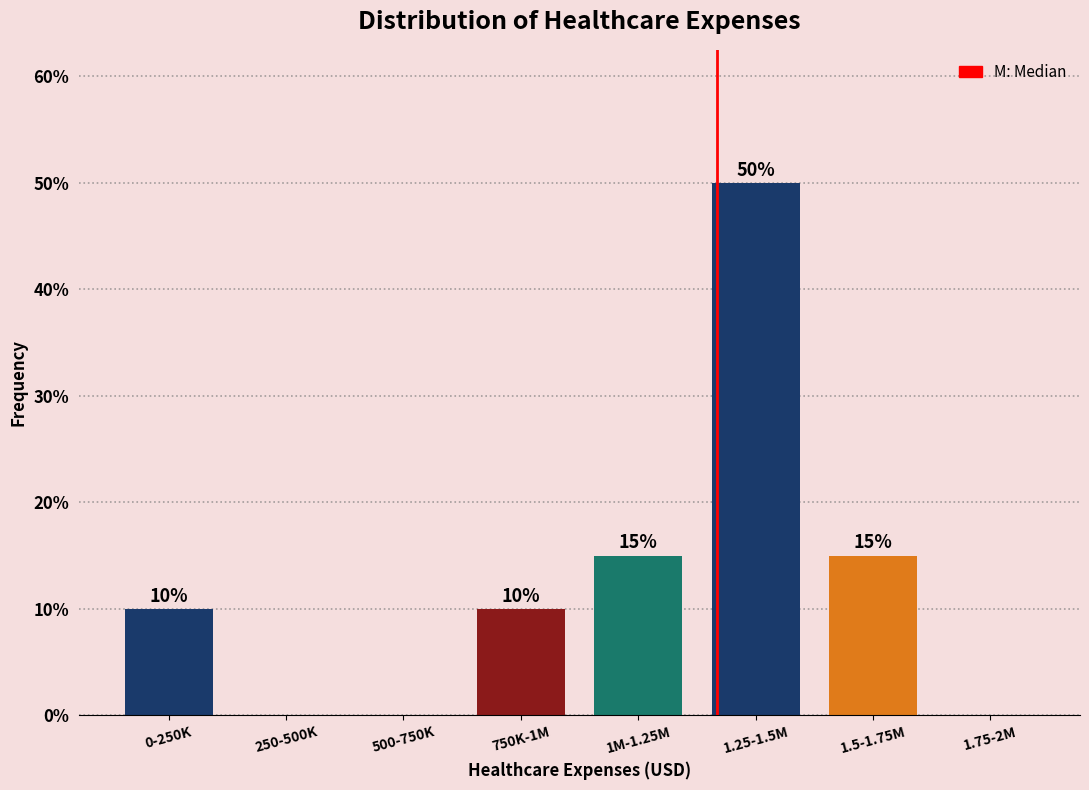

Reading right to left, transcribe all the data shown in this chart.

1.75-2M=0	1.5-1.75M=15	1.25-1.5M=50	1M-1.25M=15	750K-1M=10	500-750K=0	250-500K=0	0-250K=10